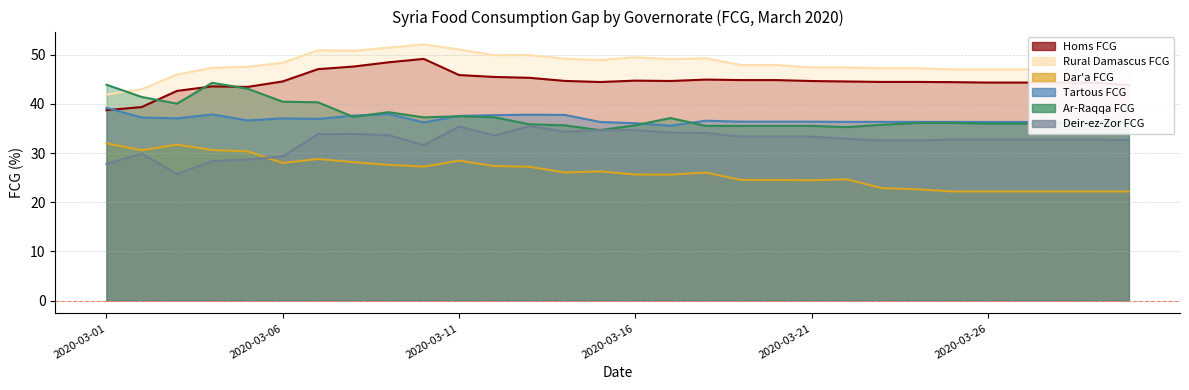

What is the sum of all Dar_a_FCG values?

784.7